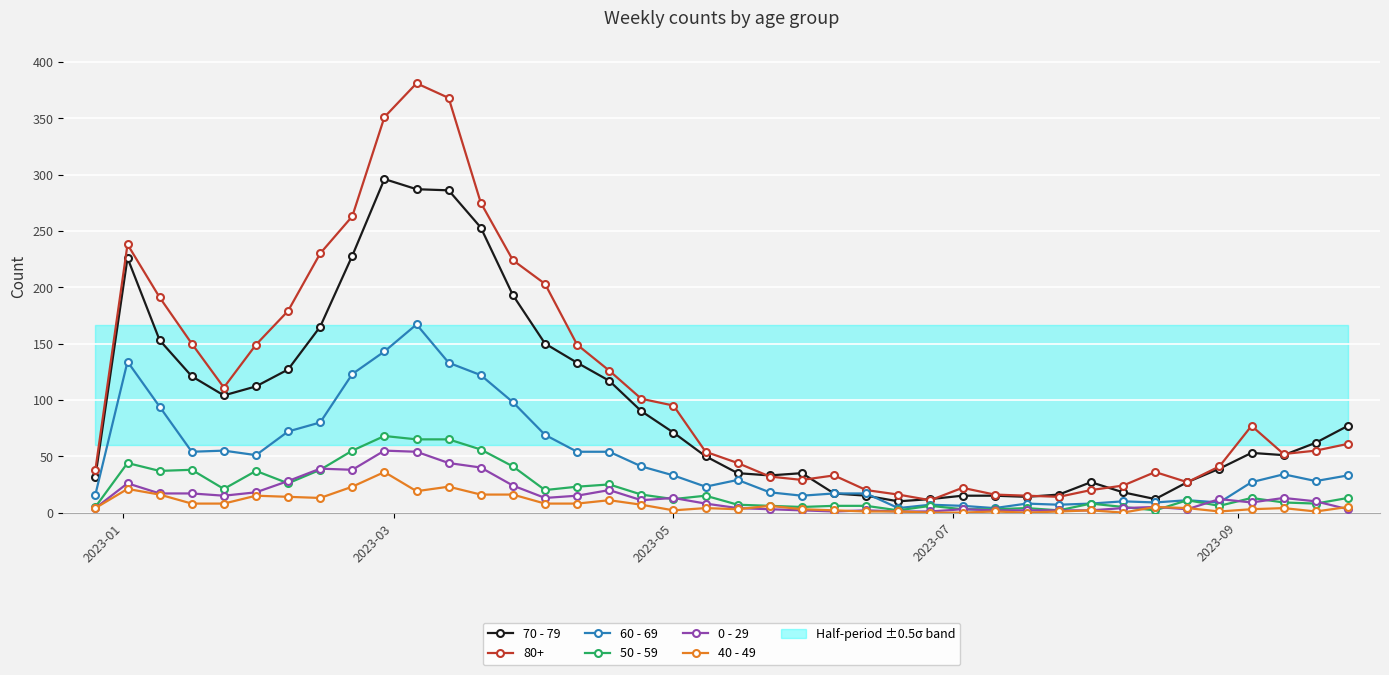

True or false: 80+ and 0 - 29 cross at least once.

False